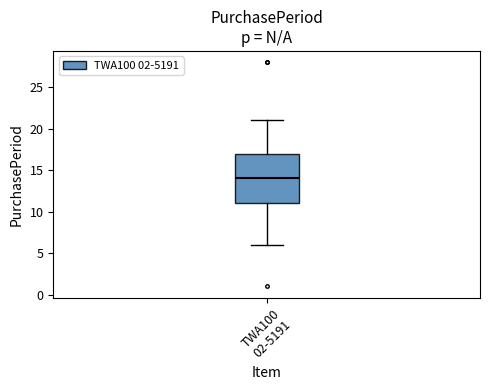

Read this box plot against the y-axis: the position of the median line, the range covered by the box, and the ends of both whiskers. The values are not printed on the chart, so give them approximately, as read against the axis.

median 14, box 11 to 17, whiskers 6 to 21